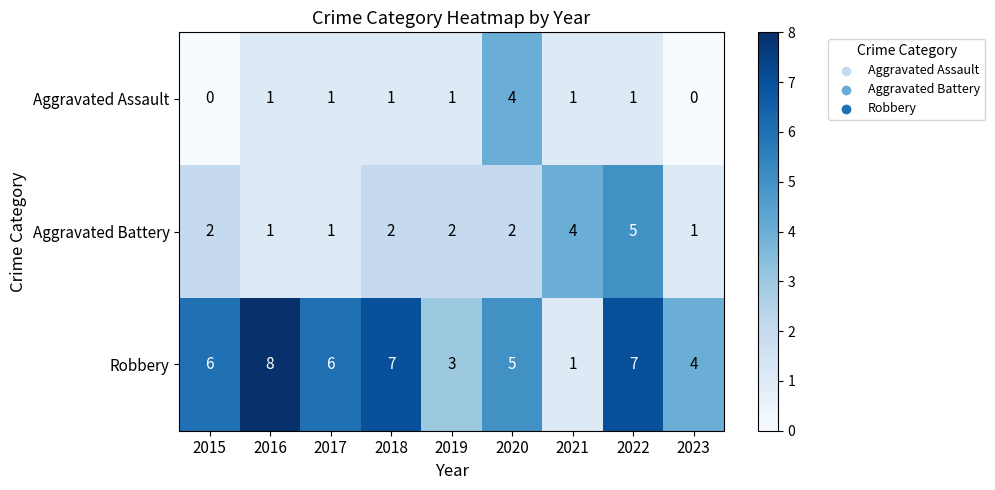

What is the difference between the maximum and second lowest values in the Robbery series?

5